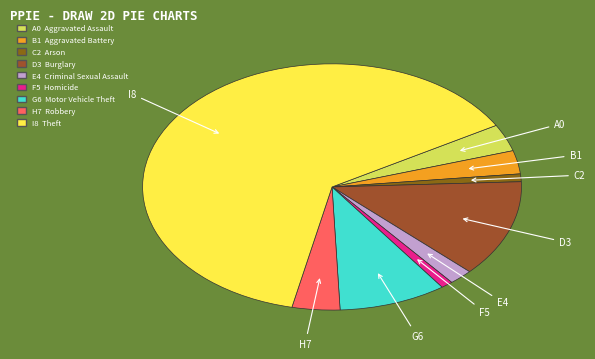

How many segments does this pie chart have?

9